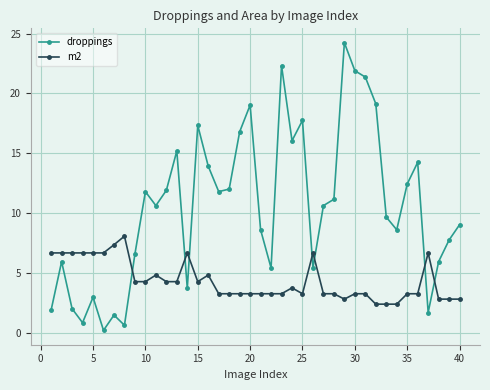

Reading right to left, extract all data points from this chart.

droppings: 9.0	7.8	6.0	1.7	14.2	12.4	8.6	9.7	19.1	21.4	21.9	24.2	11.2	10.6	5.4	17.8	16.1	22.3	5.4	8.6	19.0	16.8	12.0	11.8	13.9	17.3	3.7	15.2	11.9	10.6	11.8	6.6	0.6	1.5	0.2	3.0	0.9	2.0	6.0	1.9
m2: 2.8	2.8	2.8	6.7	3.3	3.3	2.4	2.4	2.4	3.3	3.3	2.8	3.3	3.3	6.7	3.3	3.8	3.3	3.3	3.3	3.3	3.3	3.3	3.3	4.8	4.3	6.7	4.3	4.3	4.8	4.3	4.3	8.1	7.4	6.7	6.7	6.7	6.7	6.7	6.7